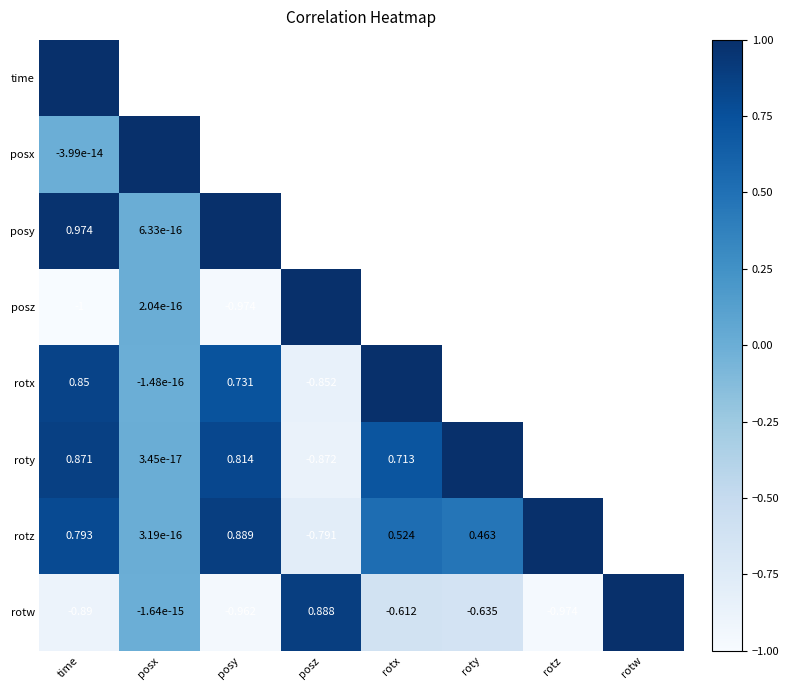

Which has a higher value, rotx or roty?

roty